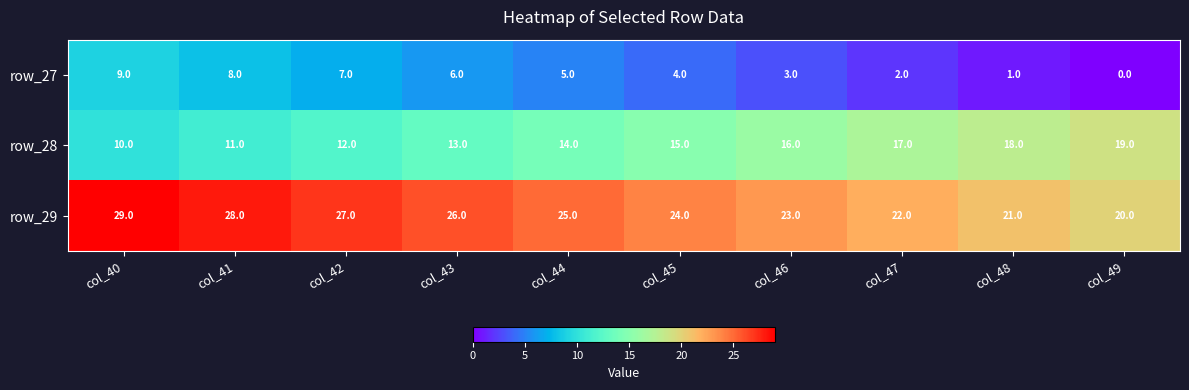

What is the difference between the highest and lowest values at col_47?

20